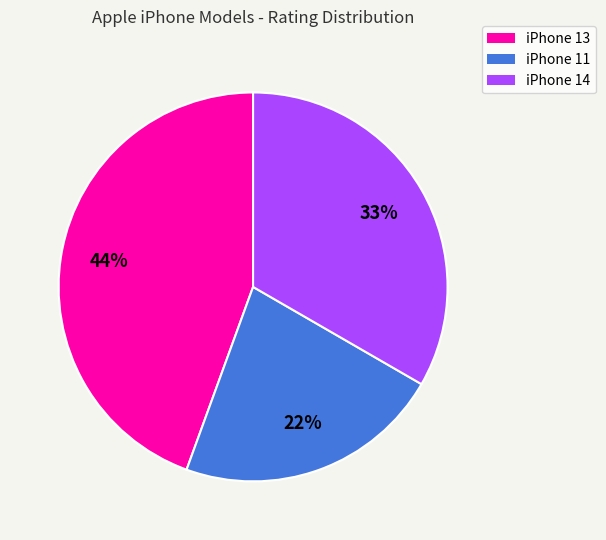

To the nearest percent, what percentage of the pie is iPhone 14?

33%